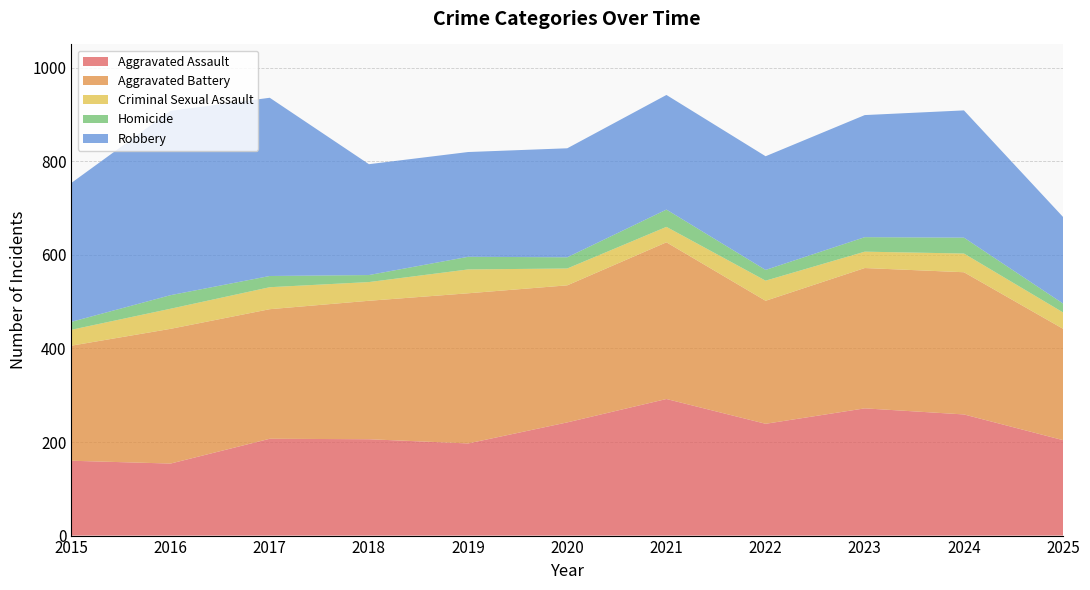

Reading right to left, extract all data points from this chart.

Aggravated Assault: 2025=204	2024=259	2023=272	2022=239	2021=292	2020=242	2019=197	2018=206	2017=207	2016=154	2015=160
Aggravated Battery: 2025=238	2024=304	2023=300	2022=263	2021=335	2020=293	2019=321	2018=296	2017=277	2016=288	2015=246
Criminal Sexual Assault: 2025=35	2024=40	2023=35	2022=43	2021=33	2020=36	2019=51	2018=40	2017=47	2016=43	2015=34
Homicide: 2025=19	2024=34	2023=31	2022=23	2021=37	2020=24	2019=27	2018=15	2017=24	2016=29	2015=17
Robbery: 2025=185	2024=272	2023=261	2022=243	2021=245	2020=233	2019=224	2018=237	2017=381	2016=394	2015=297